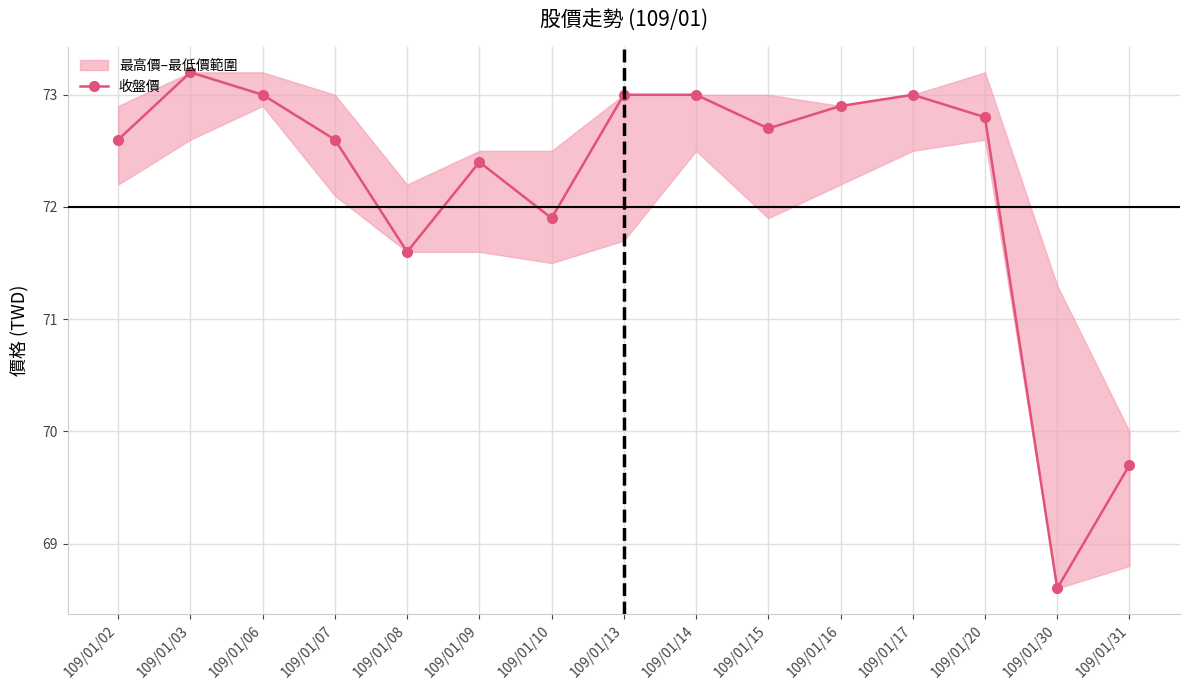

What is the value of the 11th point from the left?

72.9